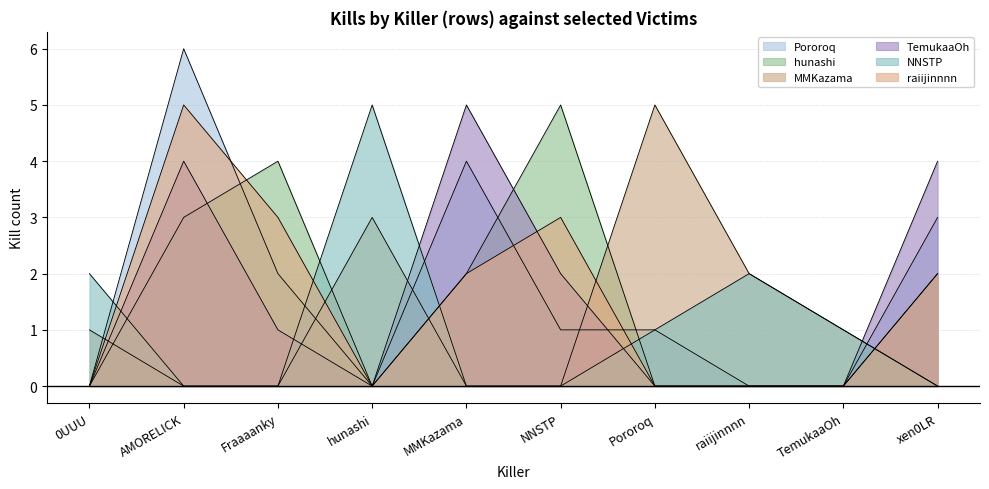

Does the chart display data point markers on the line(s)?

No